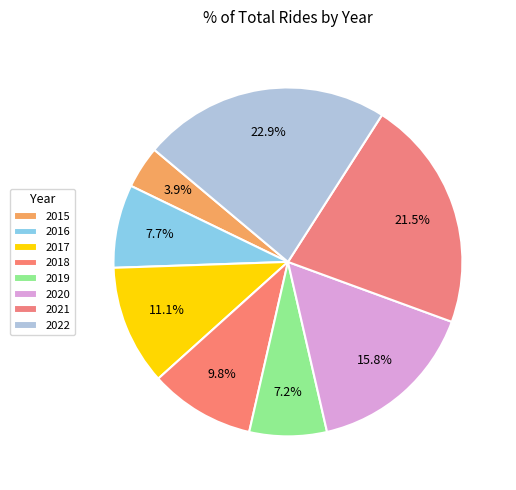

Does 2022 account for over 50% of the chart?

No